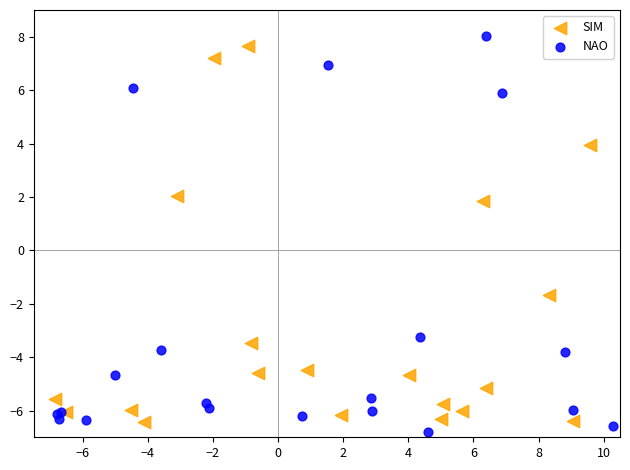

Which series reaches the minimum Y coordinate?

NAO